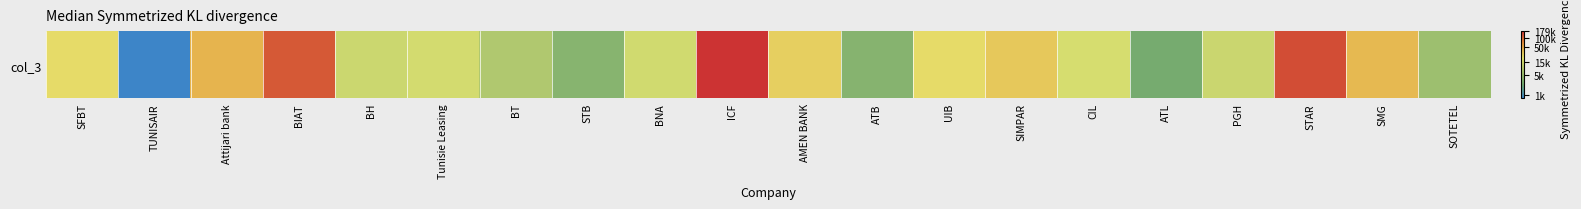

Where is the data nearest to the value 9?

BT